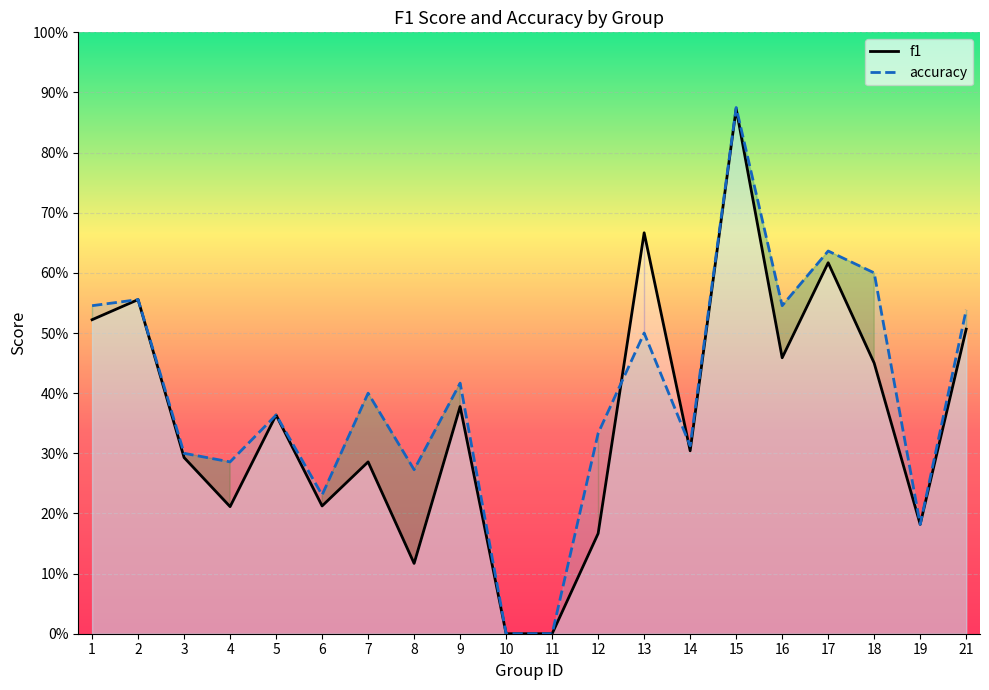

How many positive values does the f1 series have?

18